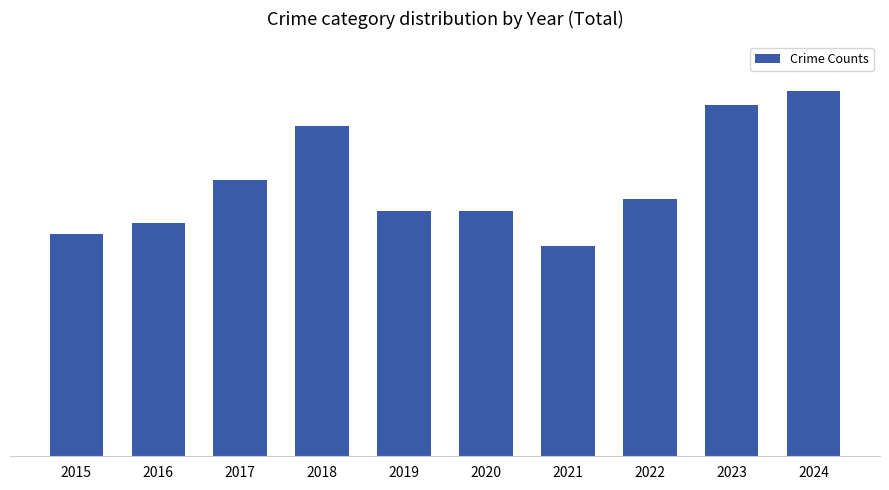

List the labels in order of value, smallest first.

2021, 2015, 2016, 2019, 2020, 2022, 2017, 2018, 2023, 2024